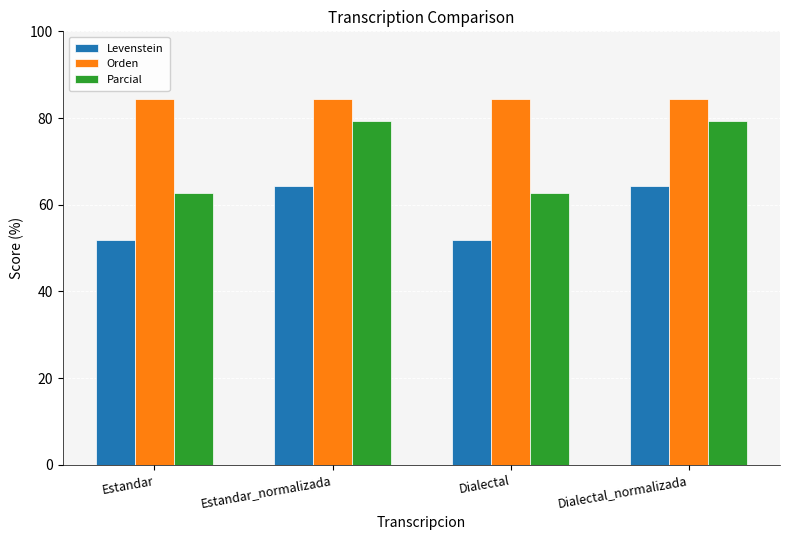

What is the label of the 1st bar from the right?

Dialectal_normalizada